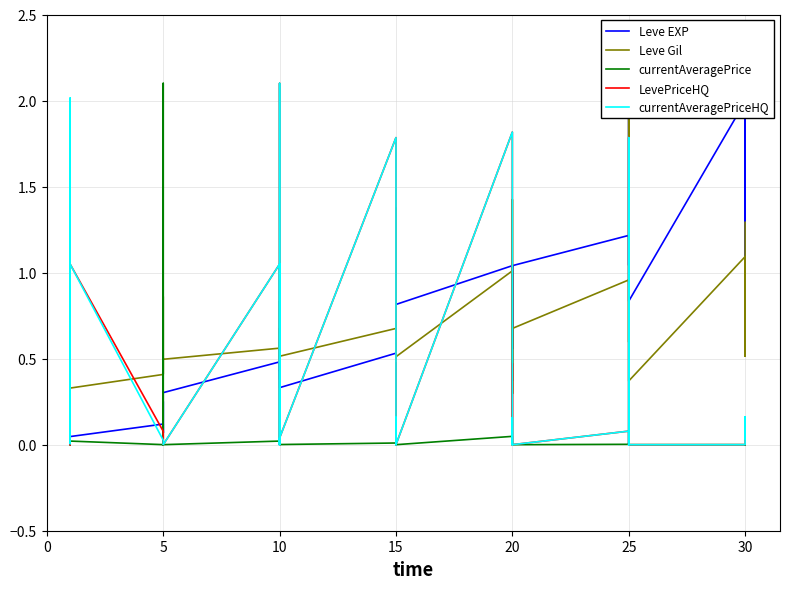

What is the total value across all series at 10?

3.2